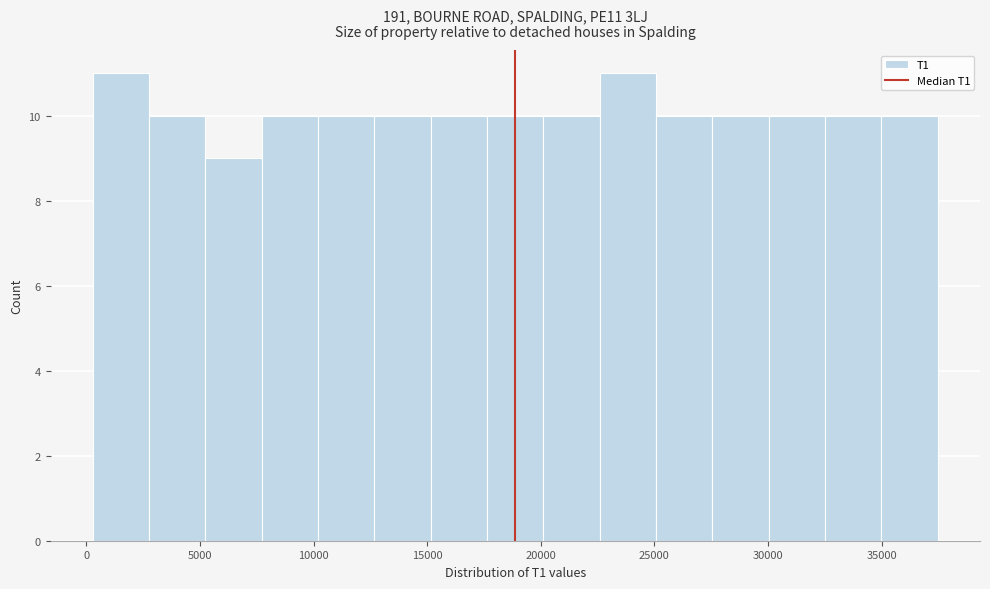

How tall is the bar that spans 20000 to 22500 on the x-axis? Neither the bar edges nor the heights are printed on the chart, so give them approximately, as read against the axes.

10